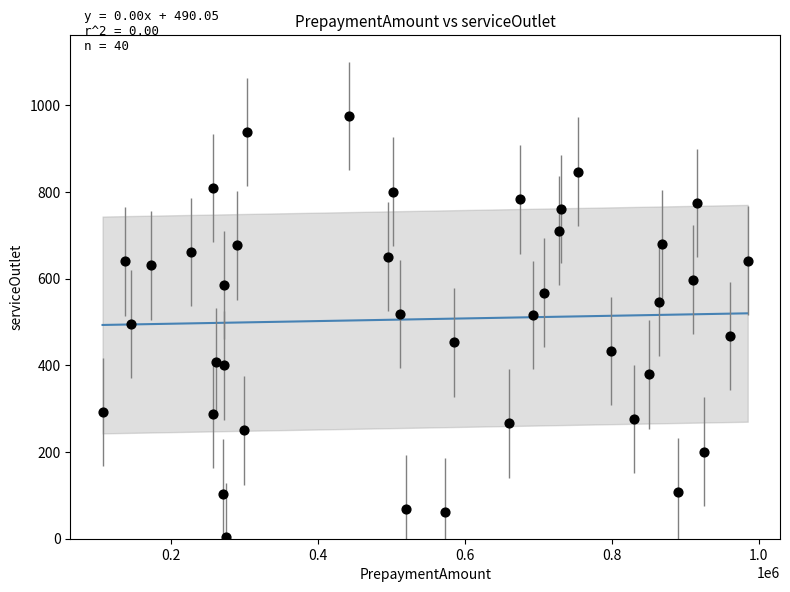

What is the range of Y values (max minus min)?

973